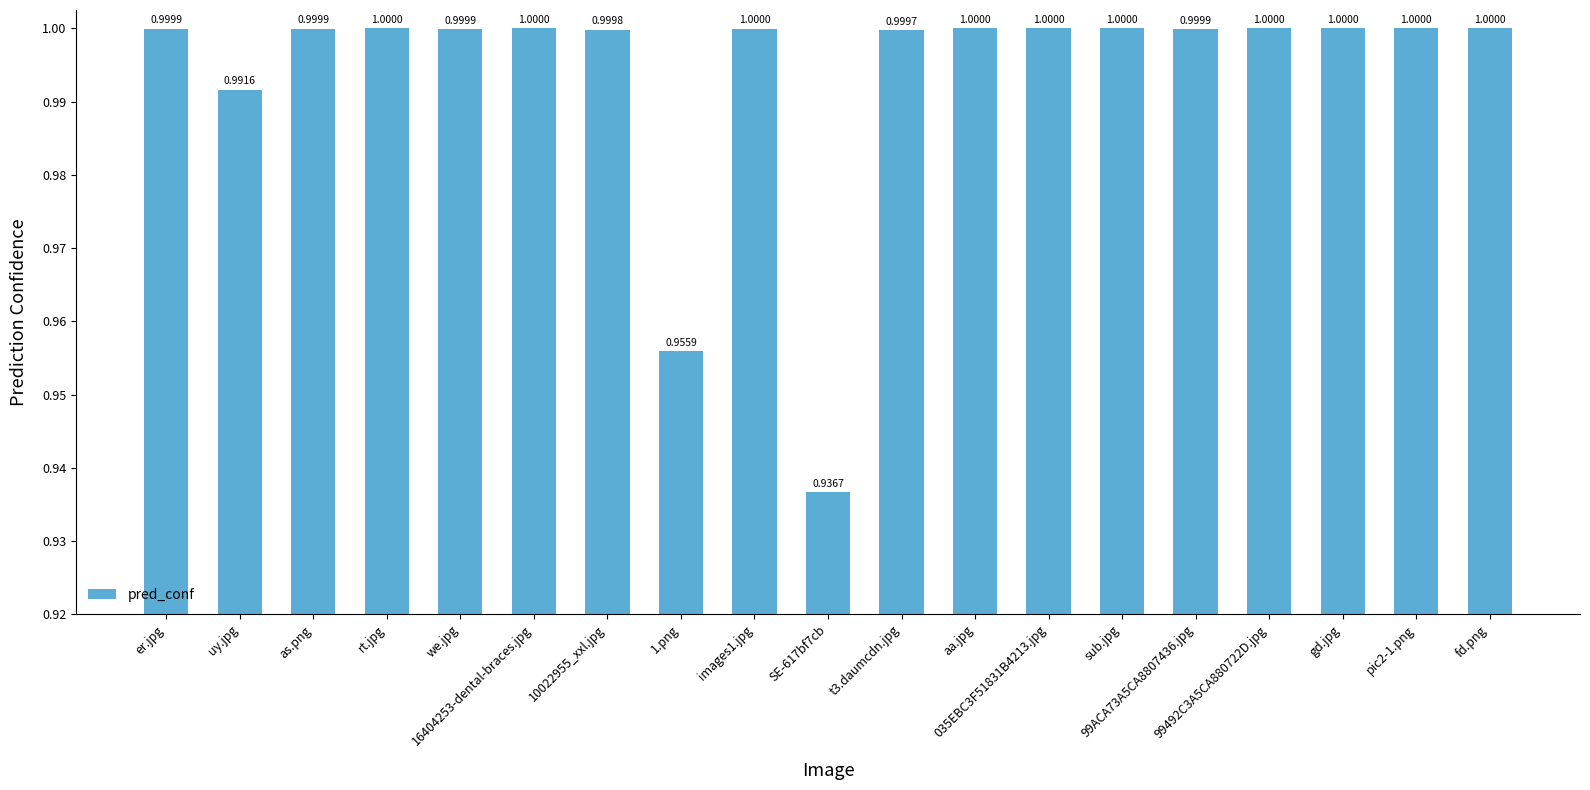

How many series are shown in this chart?

1